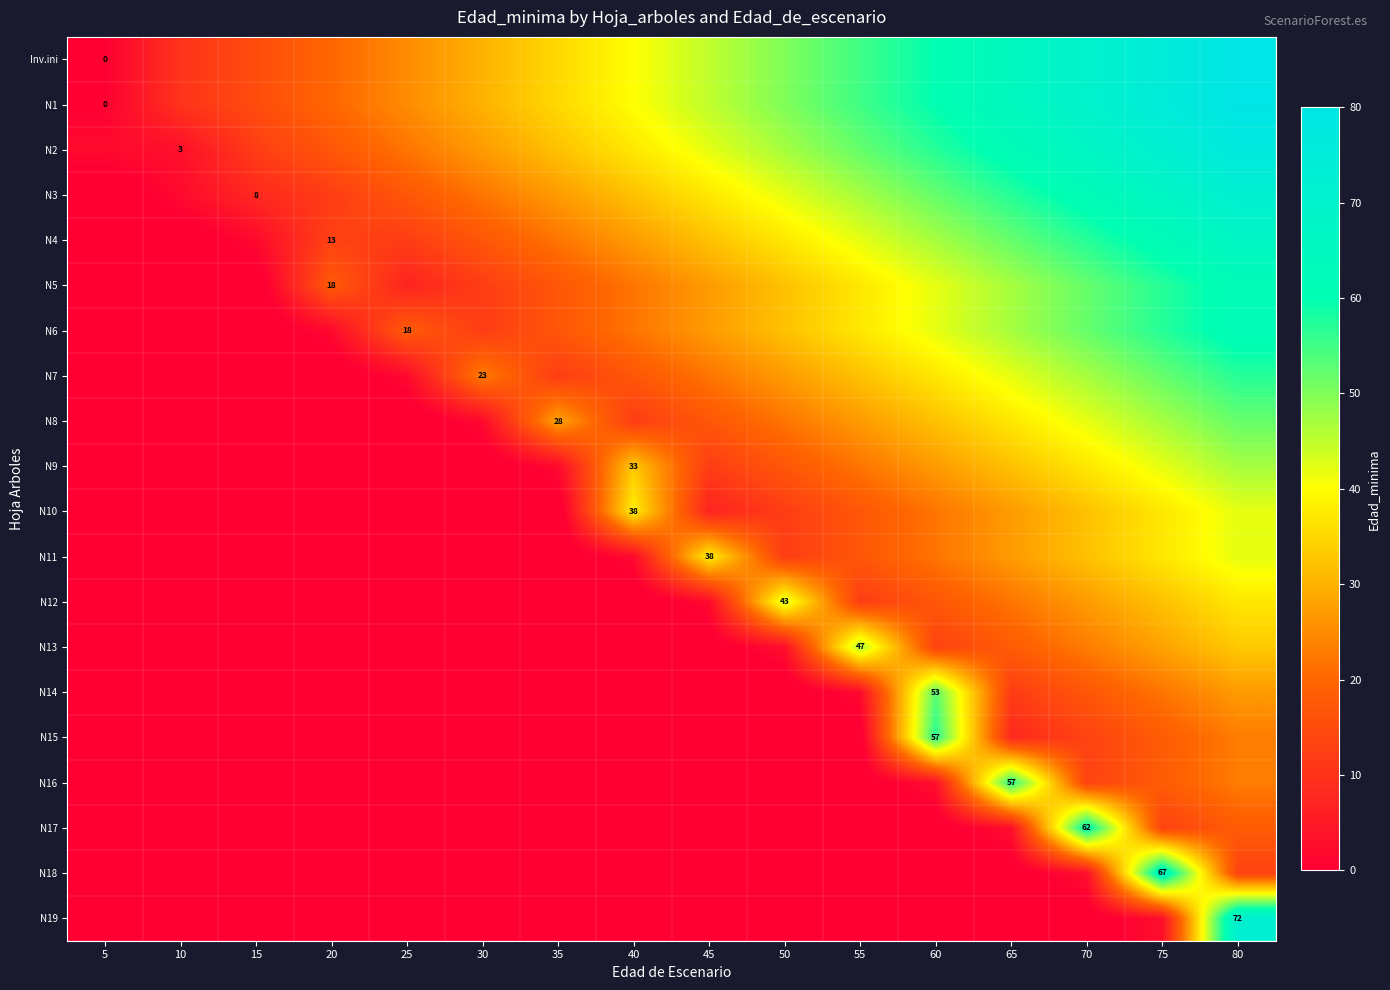

The value of N6 at 25 is 32. True or false?

False